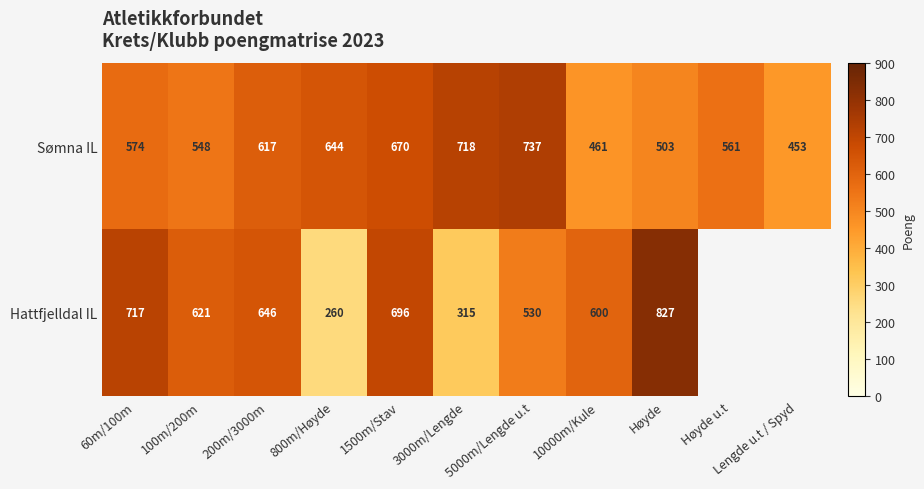

The value of Hattfjelldal IL at 5000m/Lengde u.t is 890.0. True or false?

False